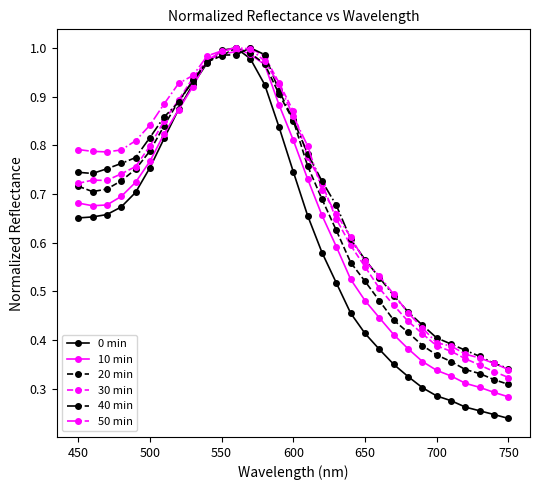

At how many categories does at least one series exceed 0?

31